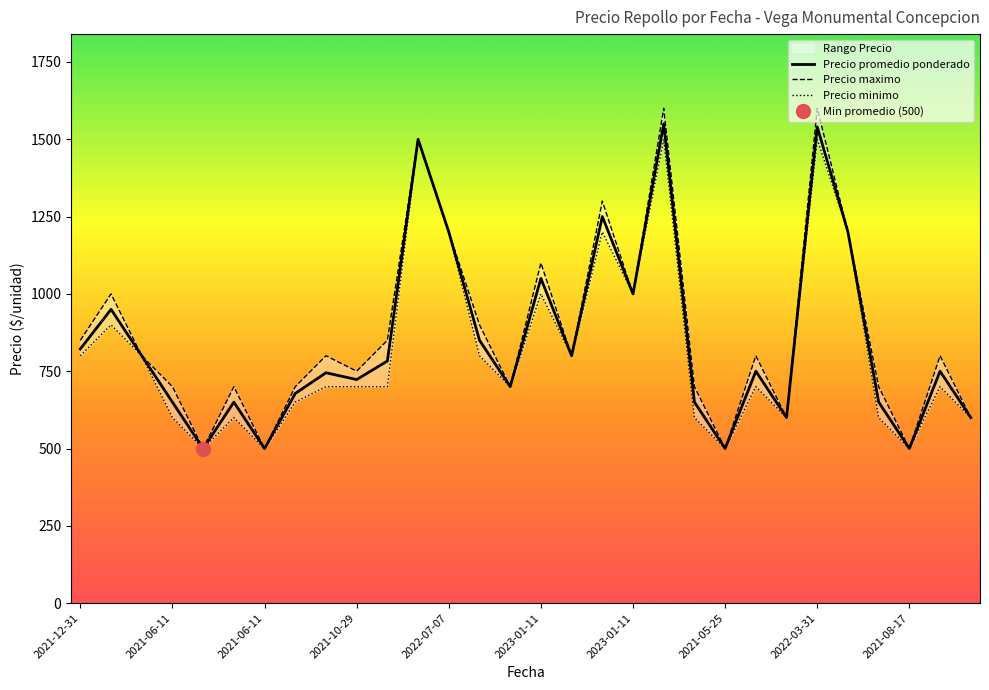

What is the label of the 29th point from the left?

28